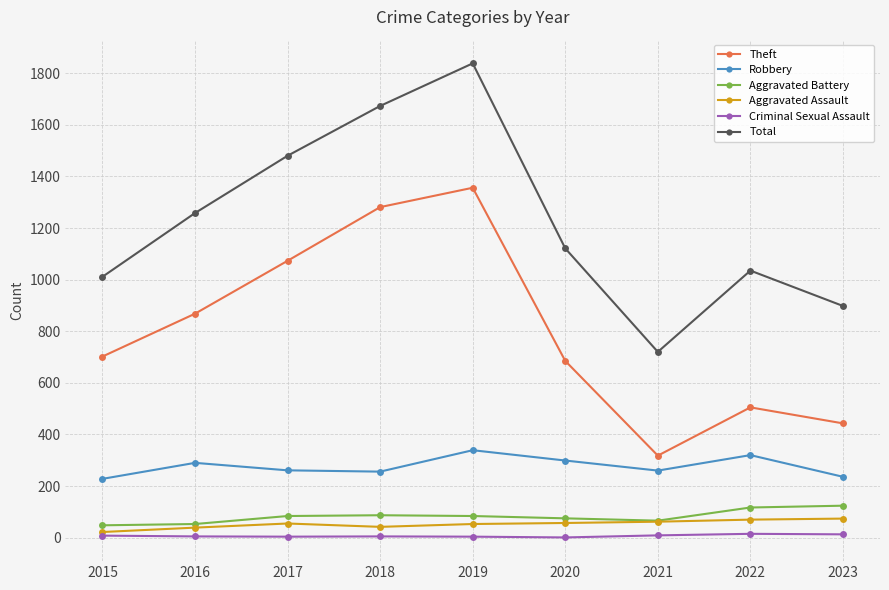

True or false: Criminal Sexual Assault and Total cross at least once.

False